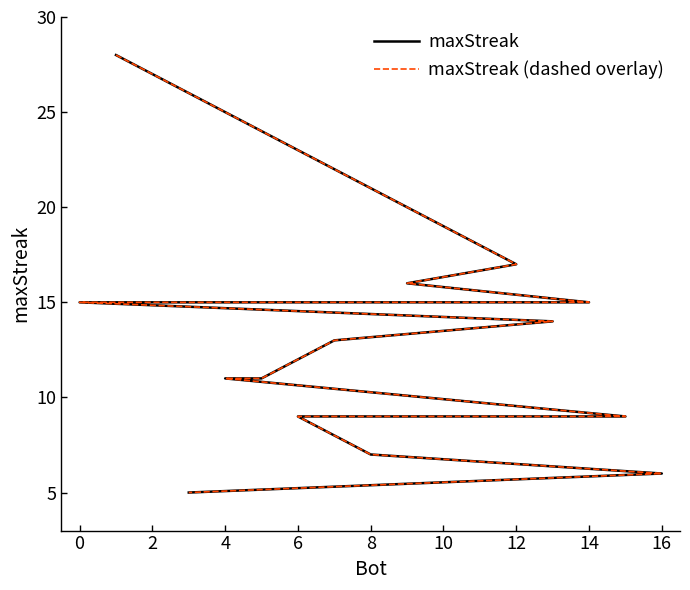

True or false: maxStreak and maxStreak (dashed overlay) intersect in this chart.

False